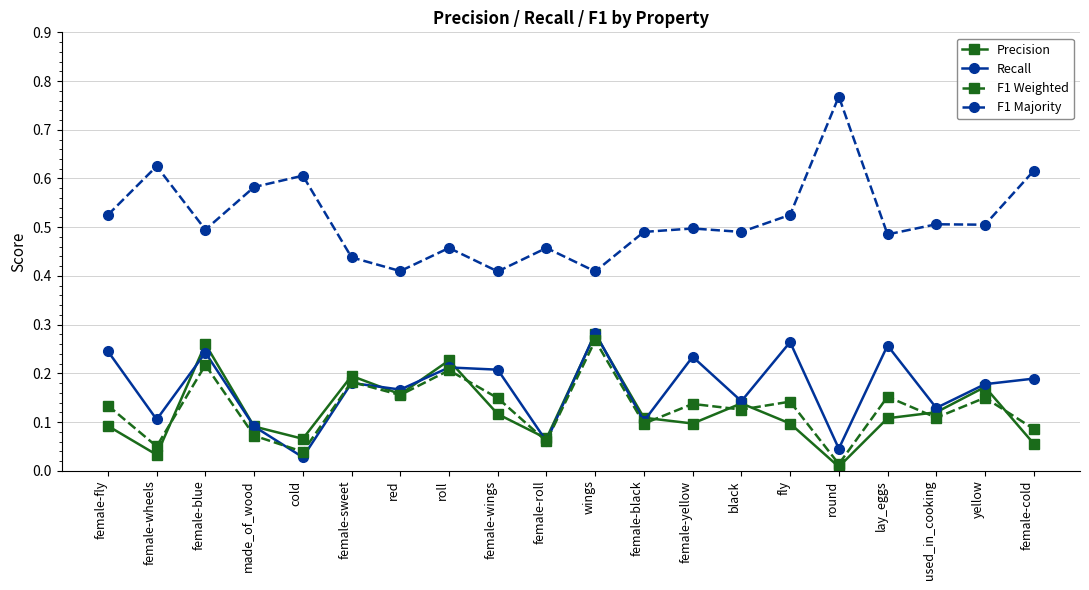

True or false: Precision and F1 Majority cross at least once.

False